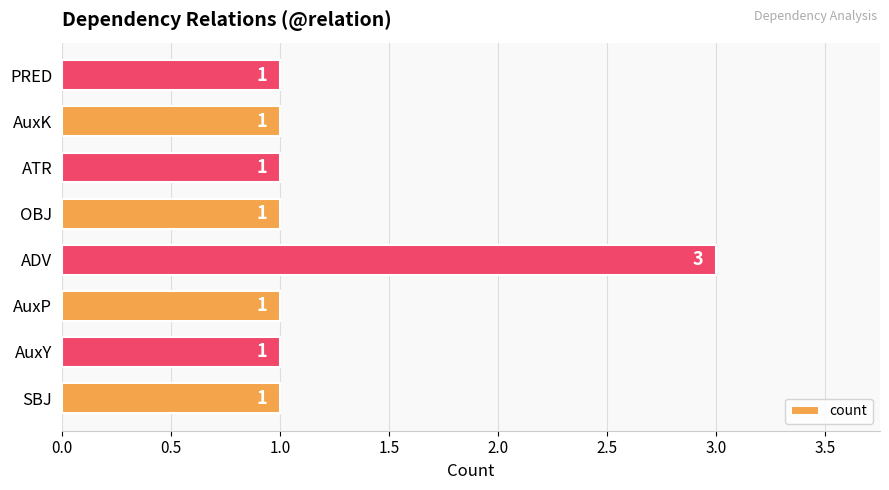

Approximately how many times larger is the value at AuxP compared to PRED?

1.0